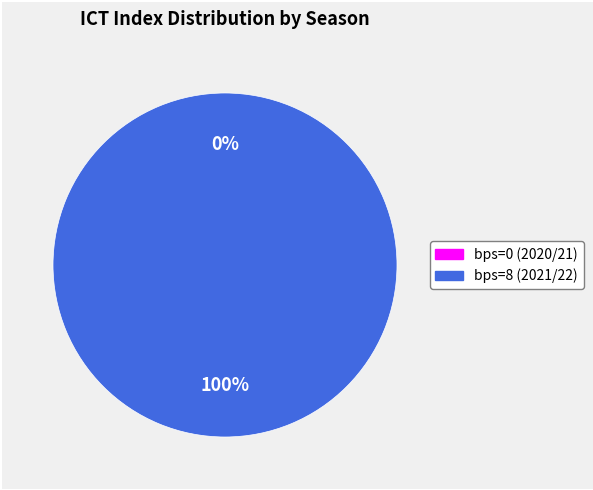

Count the number of slices in the pie.

2